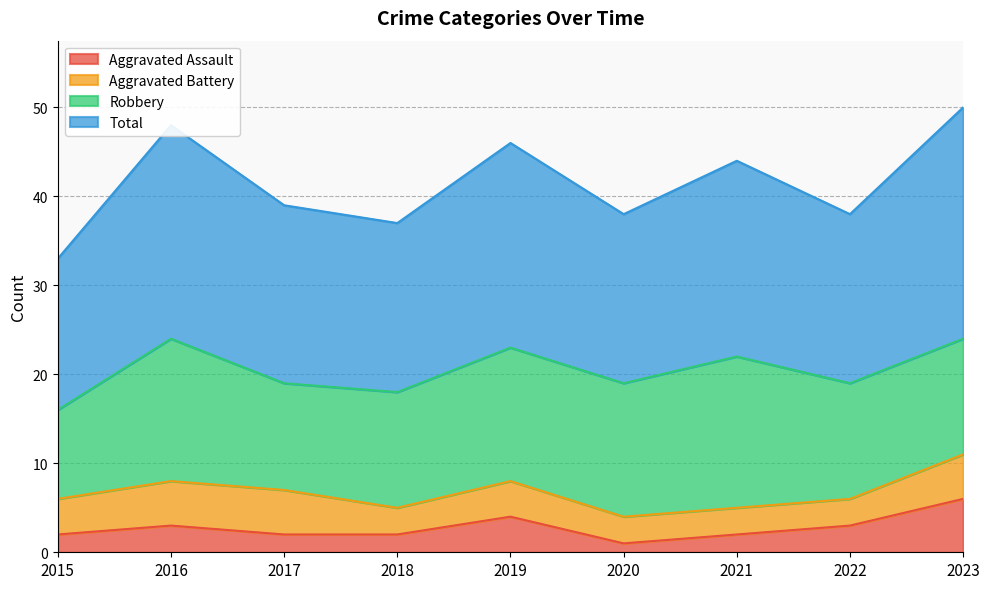

The value of Total at 2022 is 38. True or false?

True